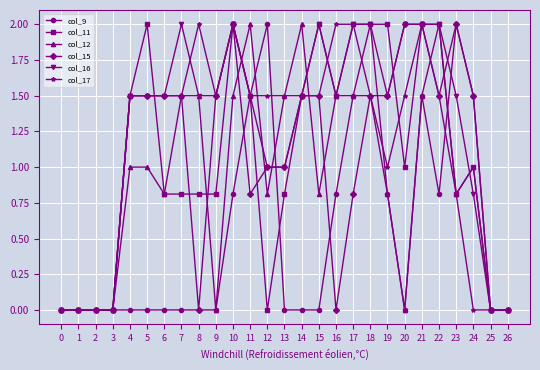

Reading left to right, what are all the values shown in this chart?

col_9: 0=0.0	1=0.0	2=0.0	3=0.0	4=0.0	5=0.0	6=0.0	7=0.0	8=0.0	9=0.0	10=0.8	11=1.5	12=2.0	13=0.0	14=0.0	15=0.0	16=0.8	17=1.5	18=2.0	19=0.8	20=0.0	21=1.5	22=0.8	23=2.0	24=1.5	25=0.0	26=0.0
col_11: 0=0.0	1=0.0	2=0.0	3=0.0	4=1.5	5=2.0	6=0.8	7=0.8	8=0.8	9=0.8	10=2.0	11=1.5	12=0.0	13=0.8	14=1.5	15=2.0	16=1.5	17=2.0	18=2.0	19=2.0	20=1.0	21=2.0	22=2.0	23=0.8	24=1.0	25=0.0	26=0.0
col_12: 0=0.0	1=0.0	2=0.0	3=0.0	4=1.0	5=1.0	6=0.8	7=1.5	8=1.5	9=0.0	10=1.5	11=2.0	12=0.8	13=1.5	14=2.0	15=0.8	16=1.5	17=1.5	18=1.5	19=0.8	20=0.0	21=1.5	22=2.0	23=0.8	24=1.0	25=0.0	26=0.0
col_15: 0=0.0	1=0.0	2=0.0	3=0.0	4=1.5	5=1.5	6=1.5	7=1.5	8=0.0	9=1.5	10=2.0	11=0.8	12=1.0	13=1.0	14=1.5	15=1.5	16=0.0	17=0.8	18=1.5	19=1.5	20=2.0	21=2.0	22=1.5	23=2.0	24=1.5	25=0.0	26=0.0
col_16: 0=0.0	1=0.0	2=0.0	3=0.0	4=1.5	5=1.5	6=1.5	7=2.0	8=1.5	9=1.5	10=2.0	11=1.5	12=1.0	13=1.0	14=1.5	15=2.0	16=1.5	17=2.0	18=2.0	19=1.5	20=2.0	21=2.0	22=2.0	23=1.5	24=0.8	25=0.0	26=0.0
col_17: 0=0.0	1=0.0	2=0.0	3=0.0	4=1.5	5=1.5	6=1.5	7=1.5	8=2.0	9=1.5	10=2.0	11=1.5	12=1.5	13=1.5	14=1.5	15=1.5	16=2.0	17=2.0	18=1.5	19=1.0	20=1.5	21=2.0	22=1.5	23=0.8	24=0.0	25=0.0	26=0.0